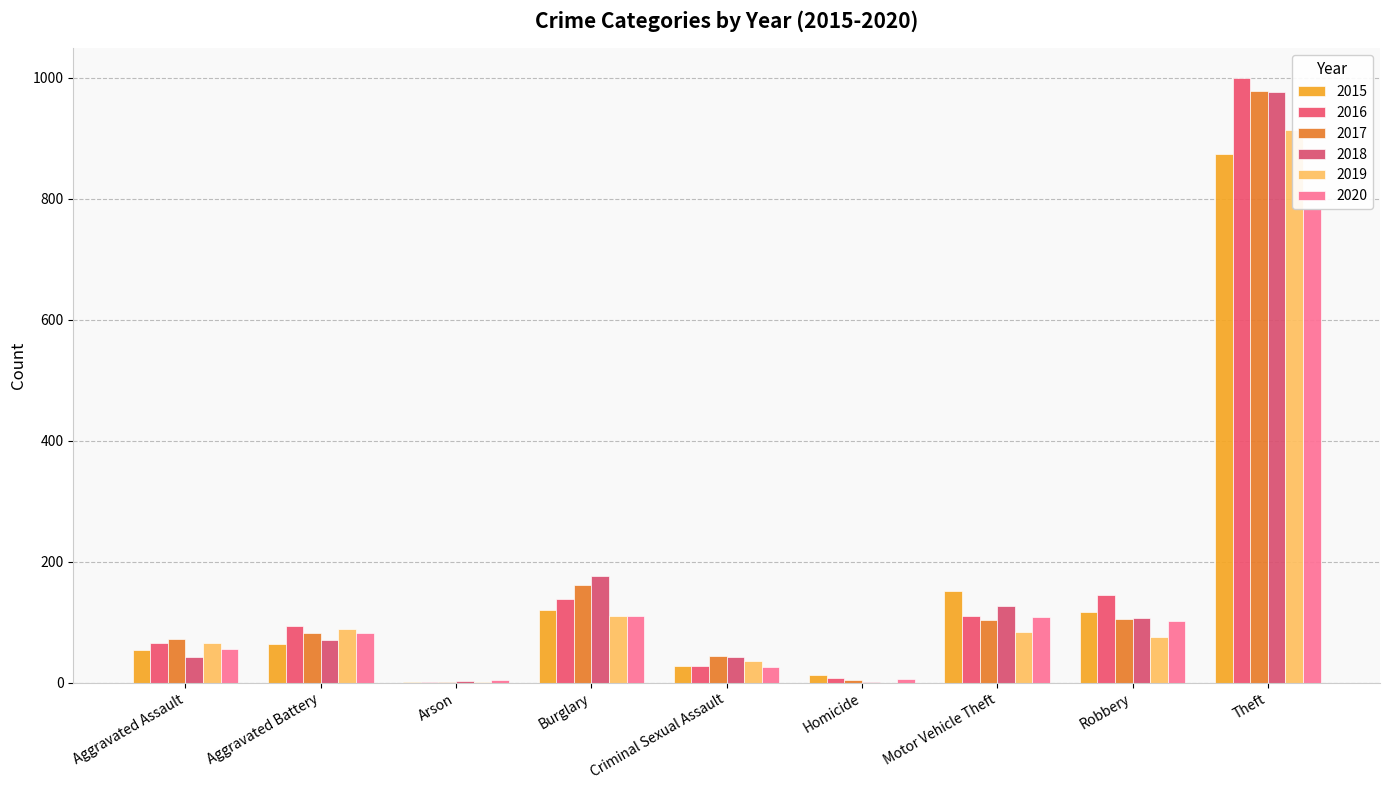

True or false: 2016 has a value of 93 at Aggravated Battery.

True